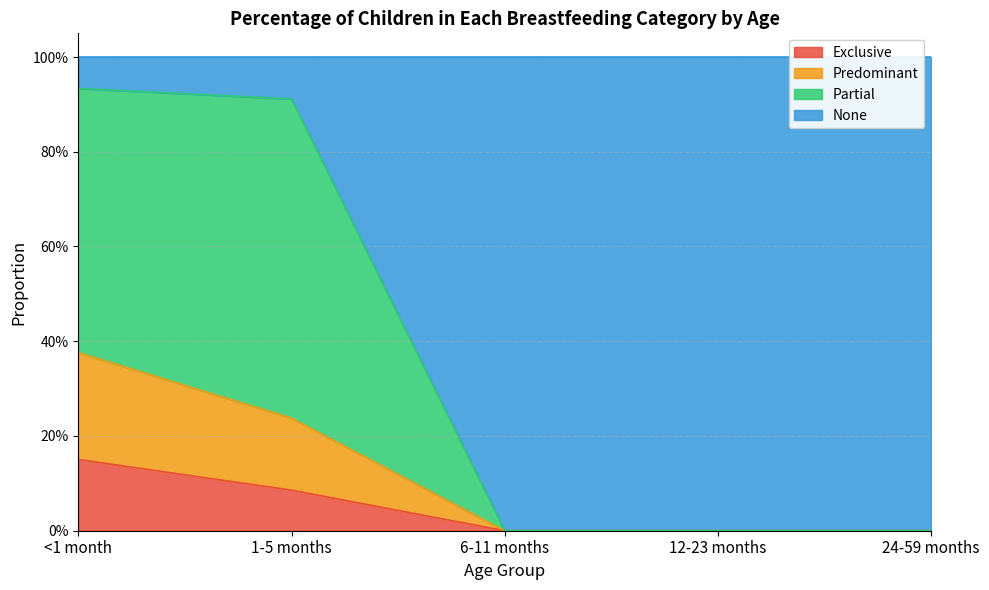

Is the value of Partial at 12-23 months greater than the value of Exclusive at 1-5 months?

No